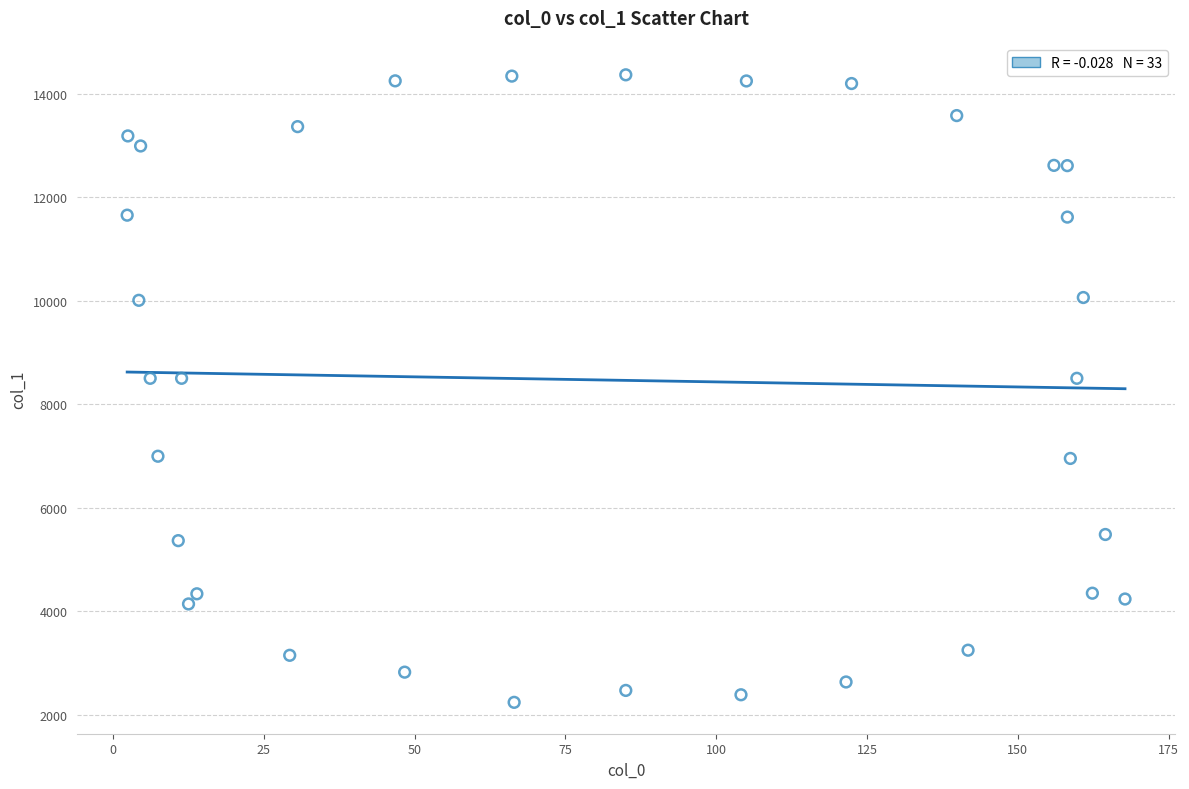

What is the range of X values (max minus min)?

165.4